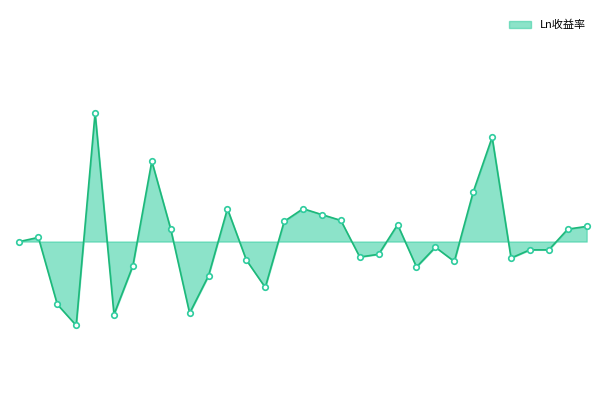

Is this an area chart (filled region under the line)?

Yes